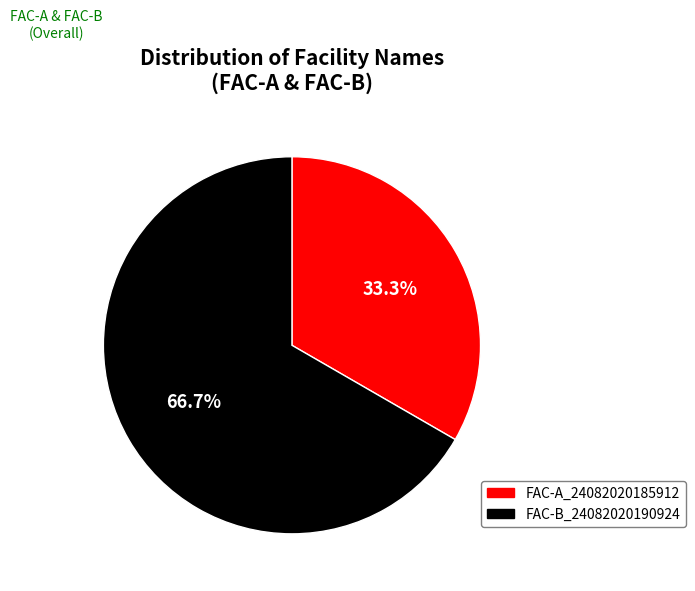

True or false: FAC-A_24082020185912 accounts for 33% of the total.

True